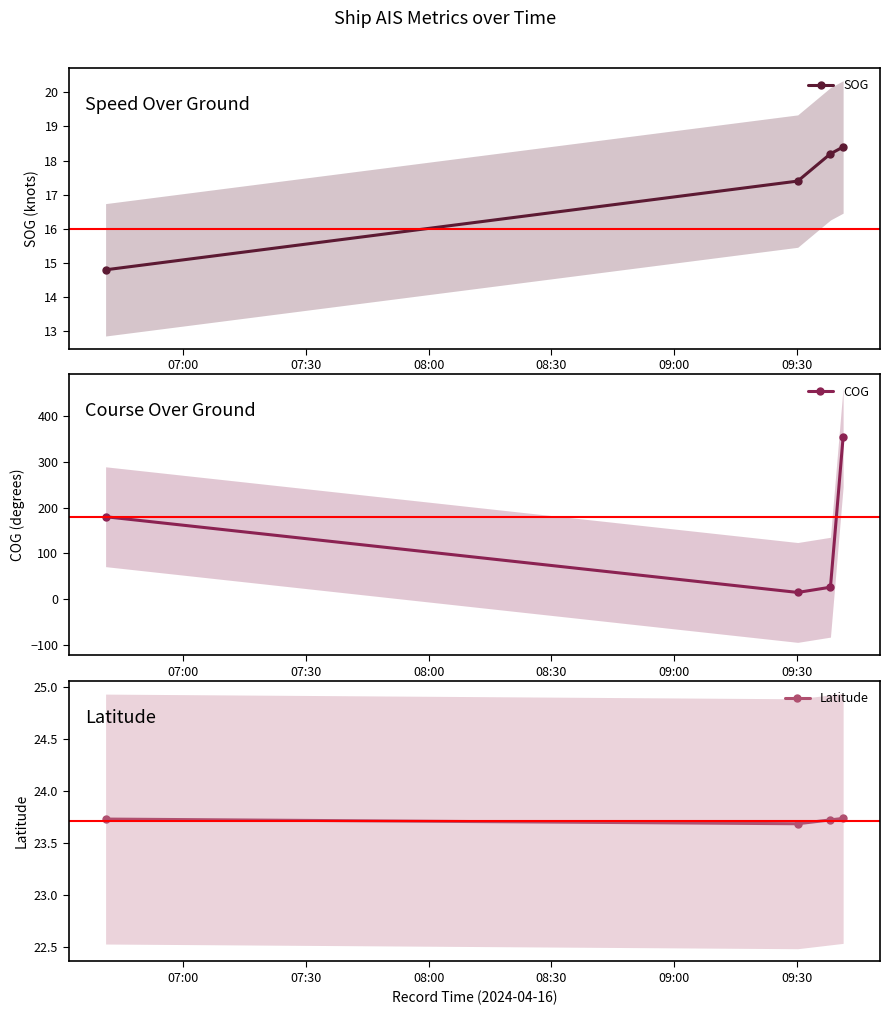

True or false: SOG has more than 1 interior local peaks.

False